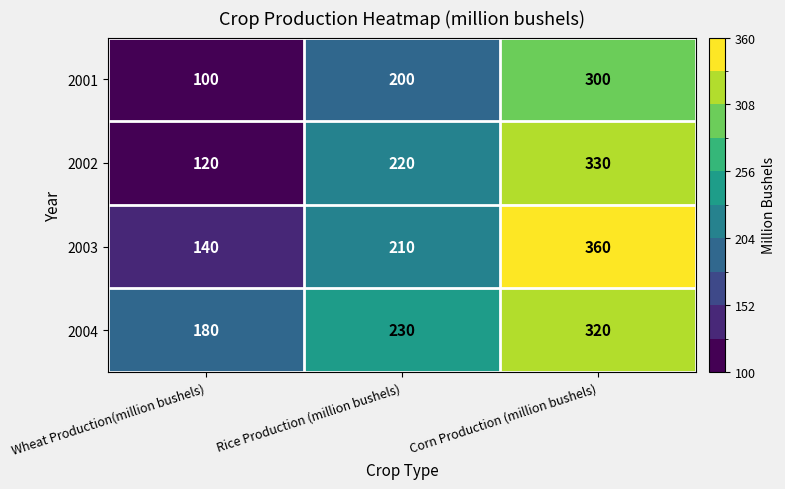

What is the sum of all 2001 values?

600